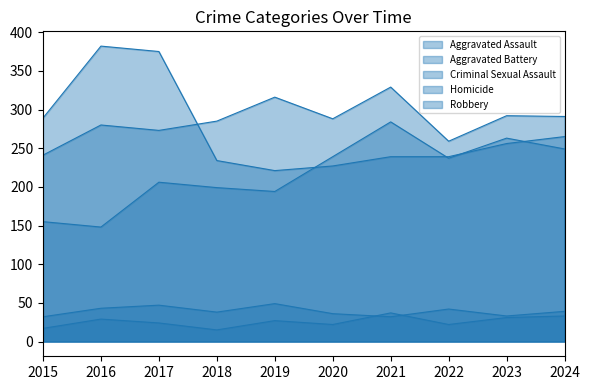

True or false: Homicide and Robbery intersect in this chart.

False